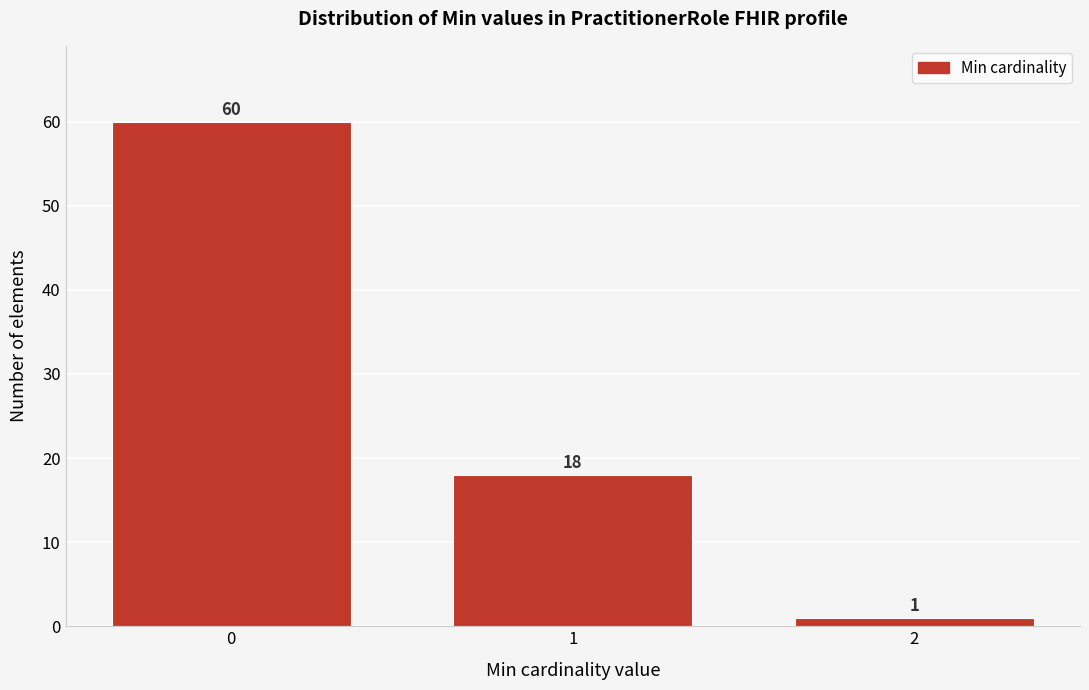

Reading left to right, list all the values displayed in this chart.

60	18	1